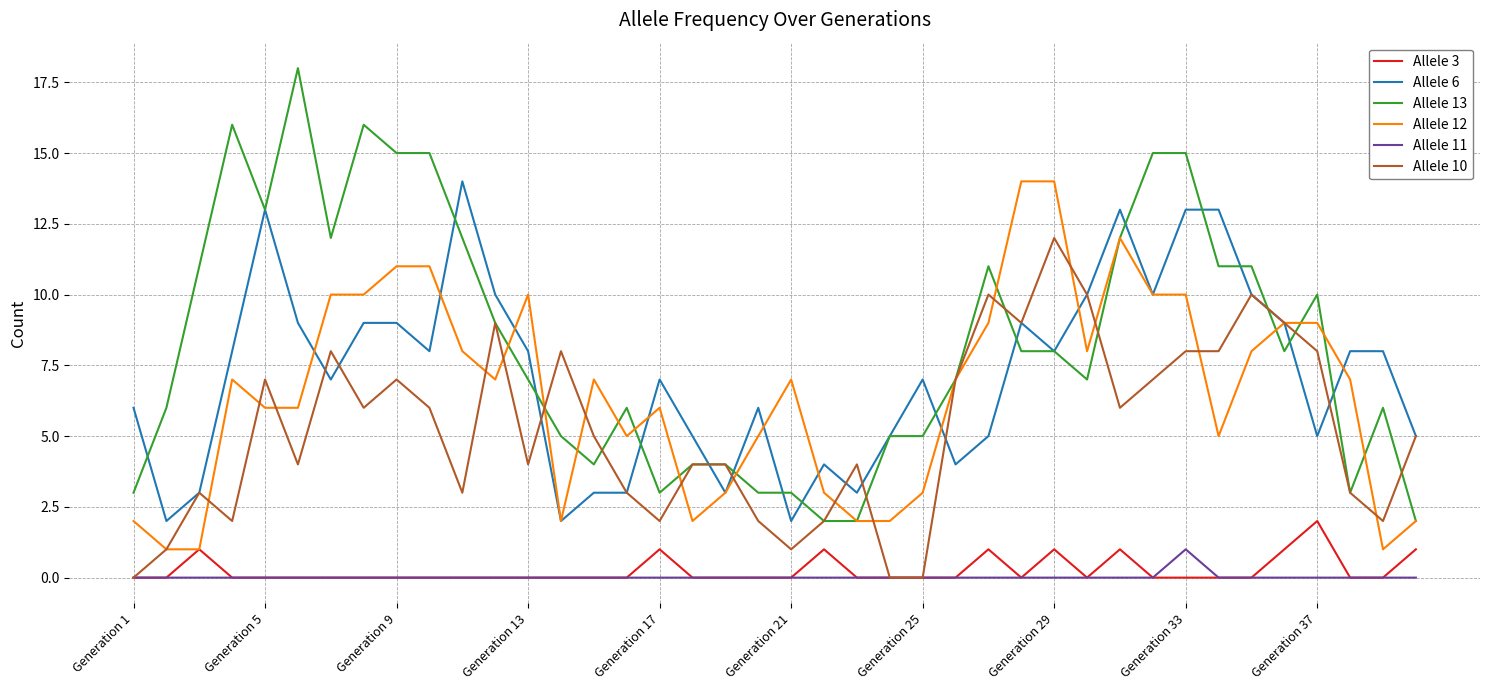

True or false: Allele 13 and Allele 3 cross at least once.

False